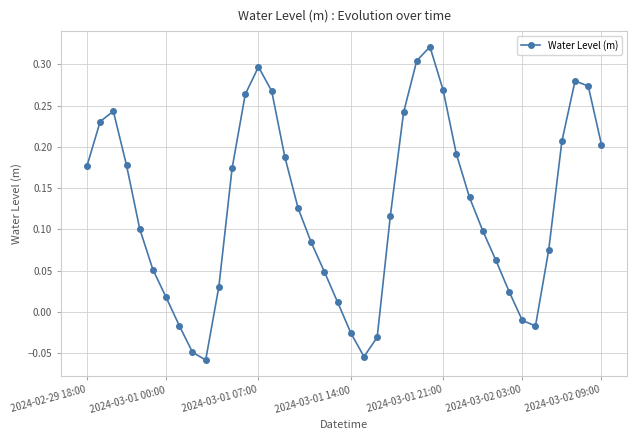

What is the difference between the second highest and second lowest values?

0.4